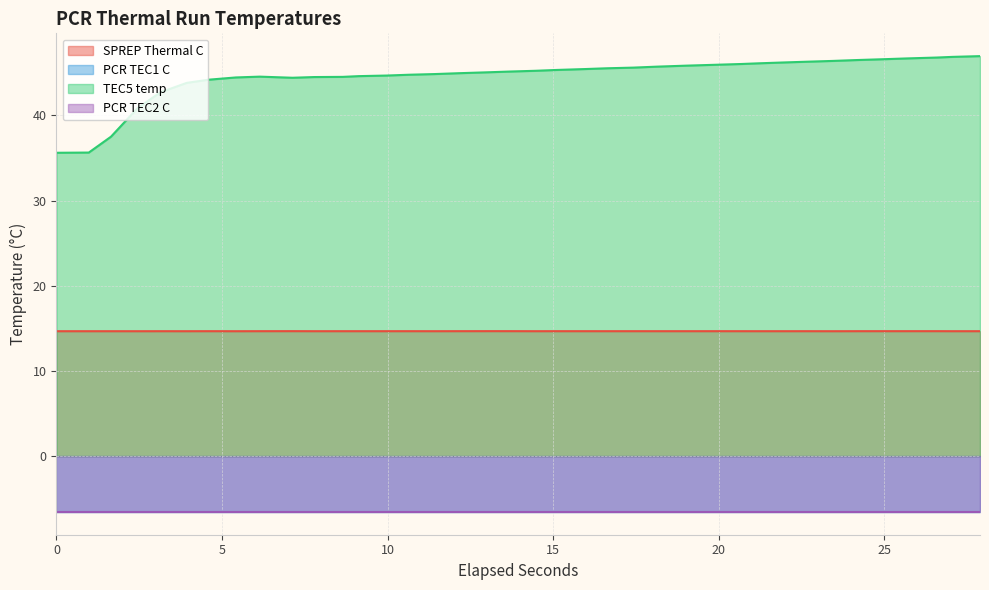

What is the maximum value for SPREP Thermal C?

14.7